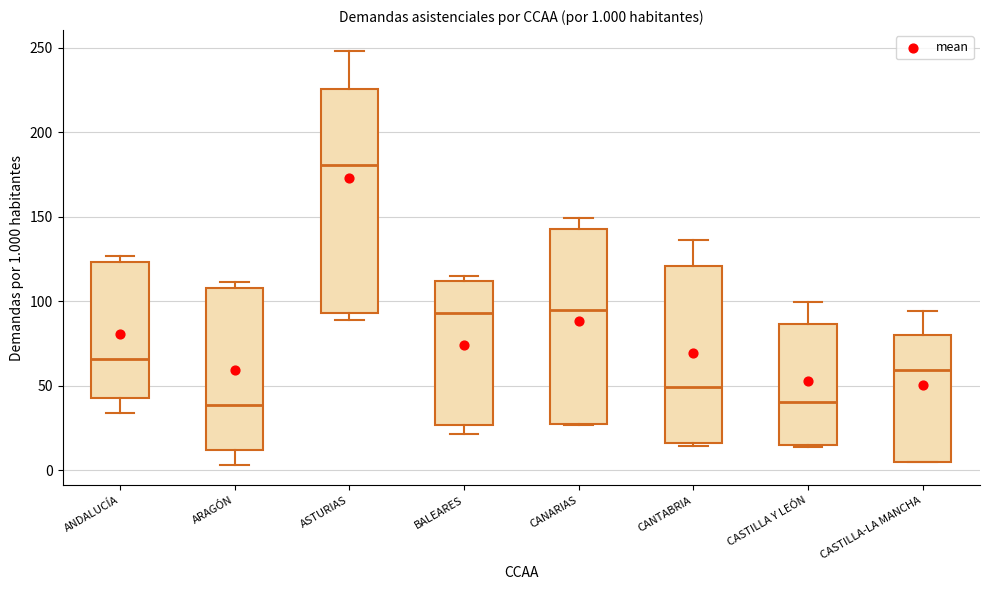

Which box is the tallest, from its lower edge to its upper edge?

ASTURIAS